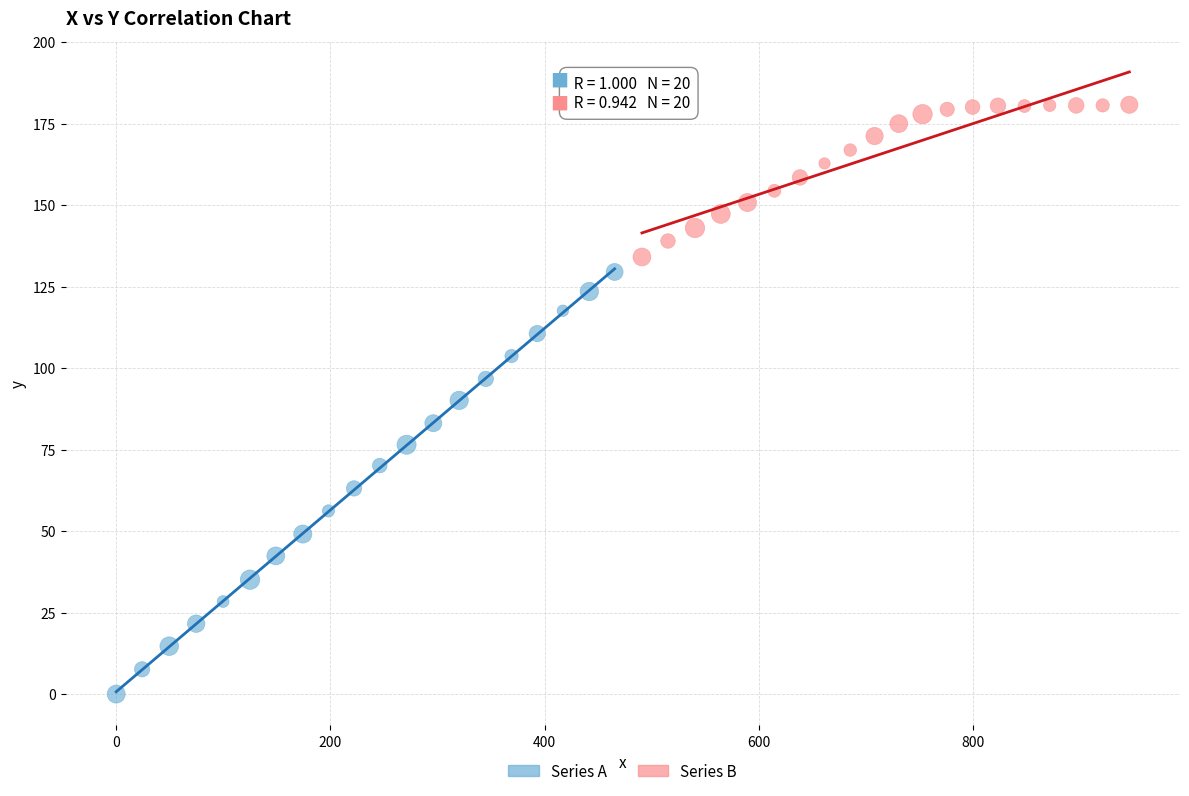

Which series contains the lowest Y value?

Series A